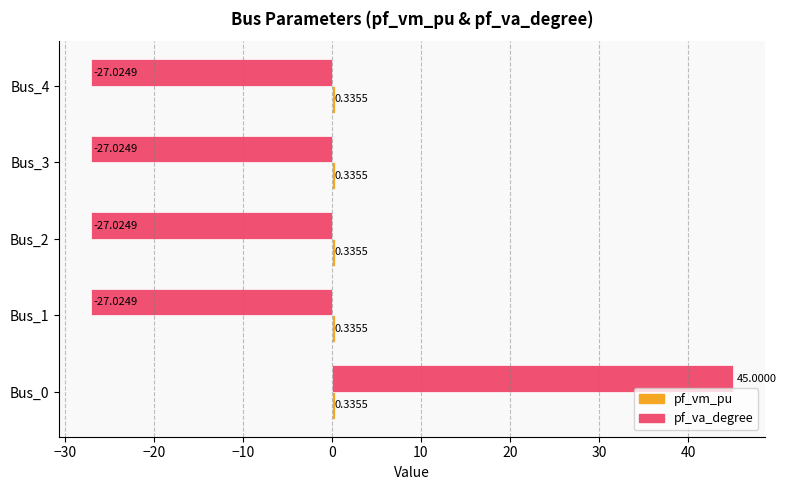

Which series has the widest spread of values?

pf_va_degree